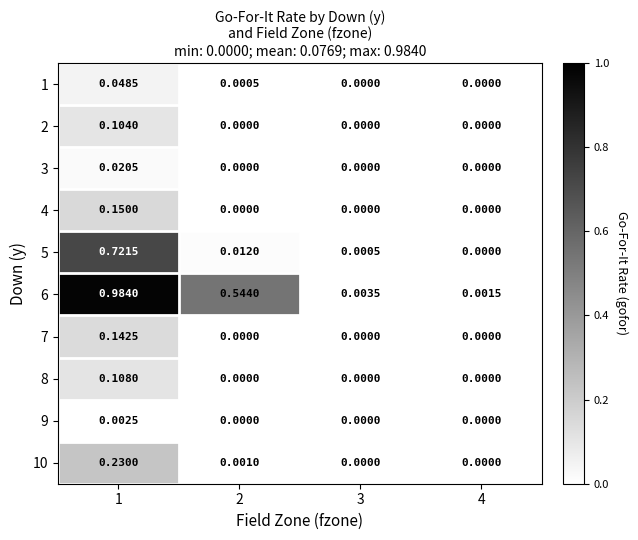

What is the total value across all series at 1?

2.5